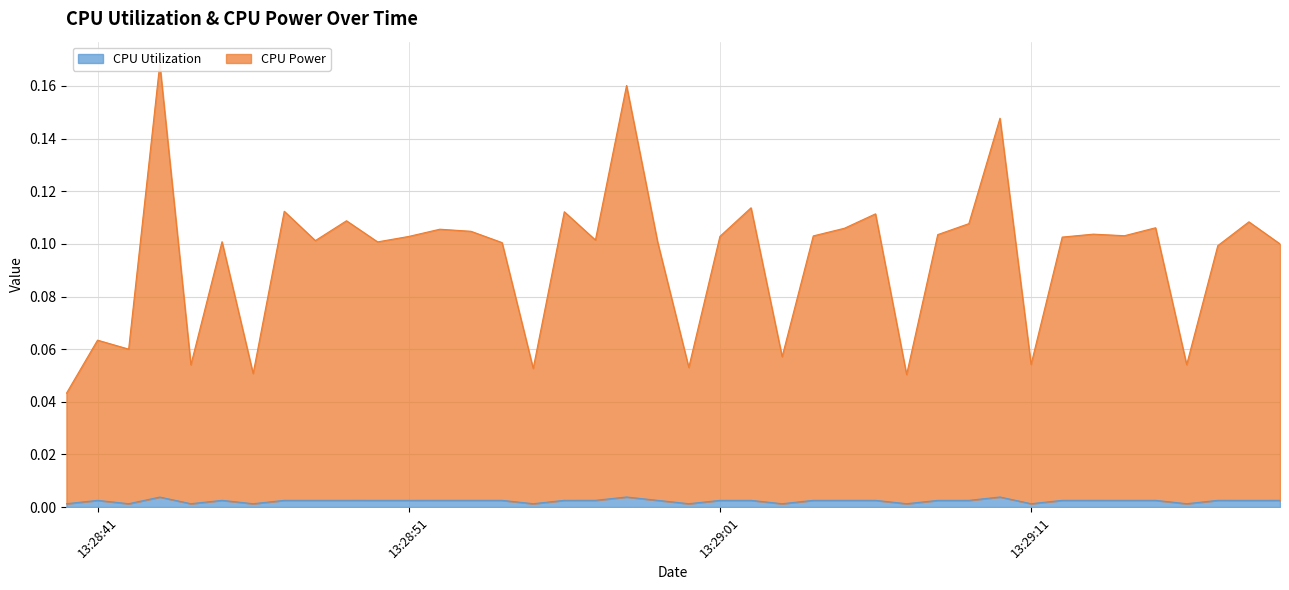

What is the sum of all CPU Utilization values?

0.1